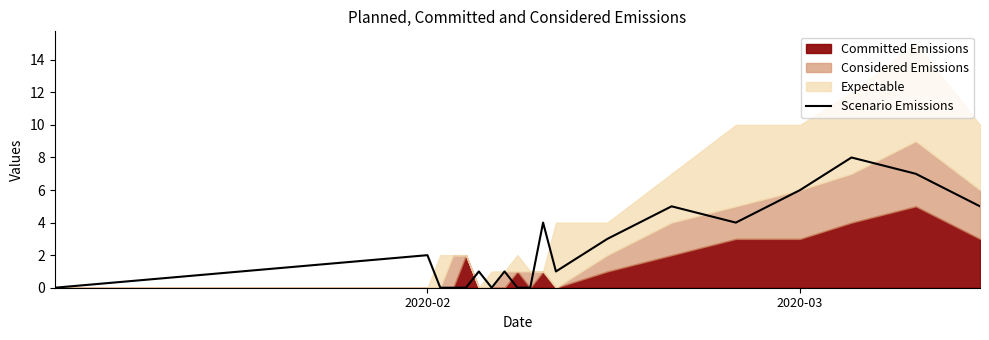

The value at 2020-03 is 6. True or false?

True